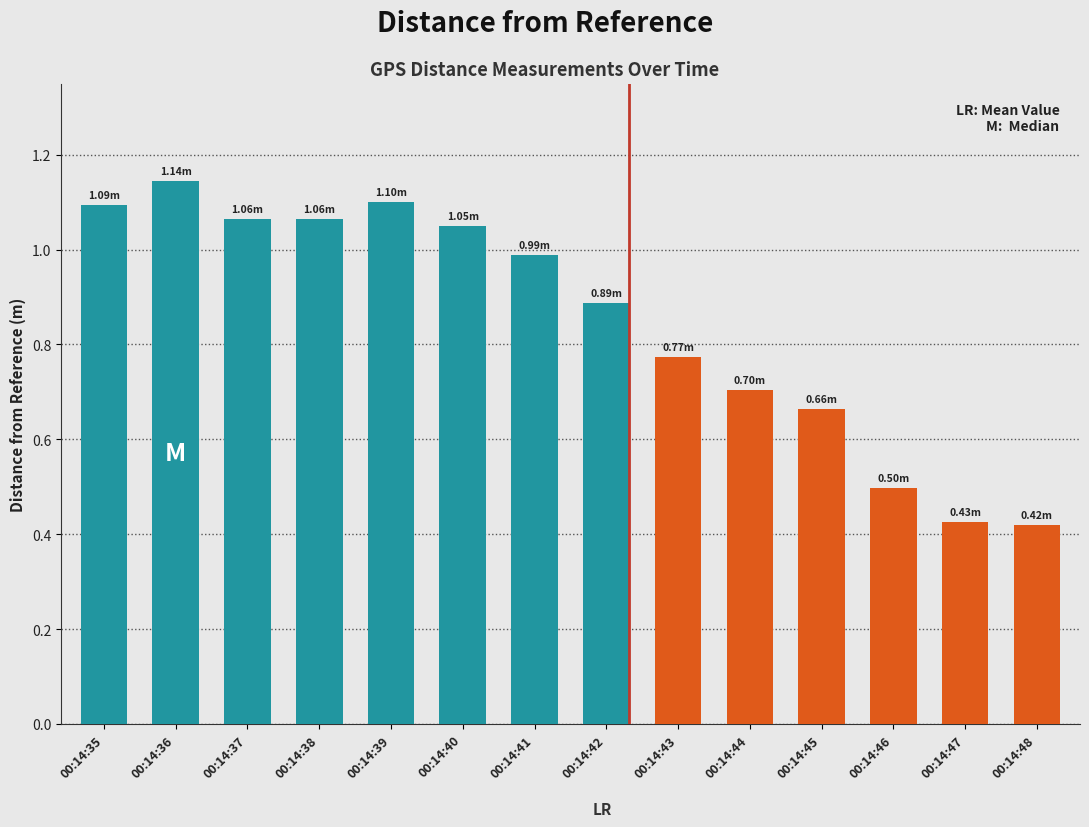

What is the change in value from 00:14:40 to 00:14:44?

-0.3